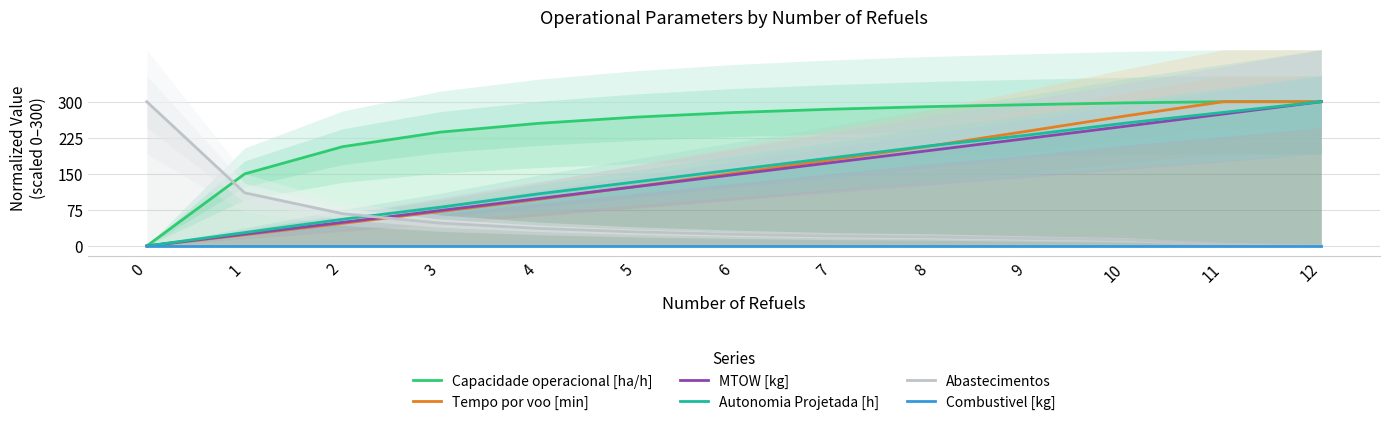

Reading left to right, list all the values displayed in this chart.

Capacidade operacional [ha/h]: 0=0.0	1=149.8	2=206.4	3=236.8	4=254.9	5=268.0	6=277.5	7=284.4	8=289.8	9=293.8	10=297.5	11=300.0	12=300.0
Tempo por voo [min]: 0=0.0	1=23.2	2=46.9	3=71.6	4=96.8	5=123.7	6=151.2	7=179.4	8=207.7	9=238.8	10=270.4	11=300.0	12=300.0
MTOW [kg]: 0=0.0	1=24.5	2=49.1	3=73.7	4=98.5	5=123.3	6=148.3	7=173.4	8=198.5	9=223.6	10=248.9	11=274.4	12=300.0
Autonomia Projetada [h]: 0=0.0	1=27.8	2=55.6	3=80.6	4=108.3	5=133.3	6=158.3	7=183.3	8=208.3	9=230.6	10=255.6	11=277.8	12=300.0
Abastecimentos: 0=300.0	1=110.5	2=67.1	3=47.5	4=36.5	5=29.2	6=24.2	7=20.5	8=18.7	9=15.5	10=12.8	11=4.1	12=0.0
Combustivel [kg]: 0=0.0	1=0.0	2=0.0	3=0.0	4=0.0	5=0.0	6=0.0	7=0.0	8=0.0	9=0.0	10=0.0	11=0.0	12=0.0